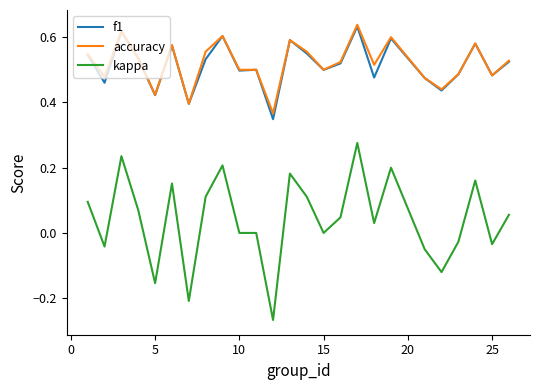

Which series has the widest spread of values?

kappa